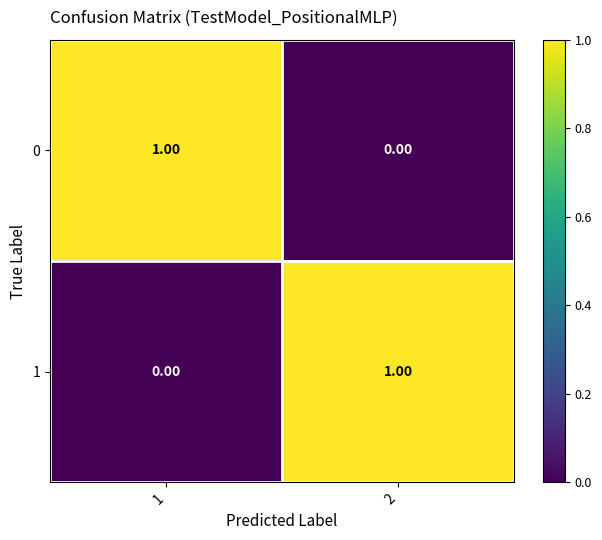

Is the value of 0 at 1 greater than the value of 1 at 1?

Yes